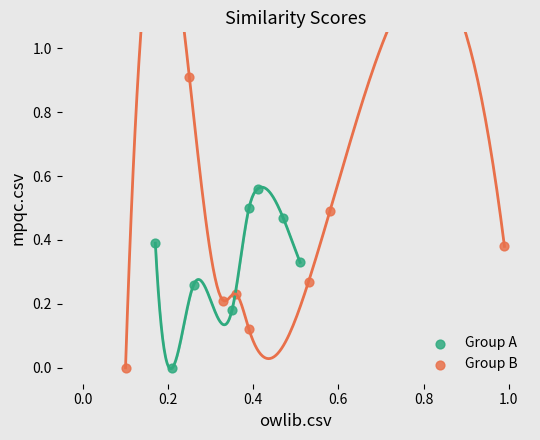

Which series reaches the maximum Y coordinate?

Group B